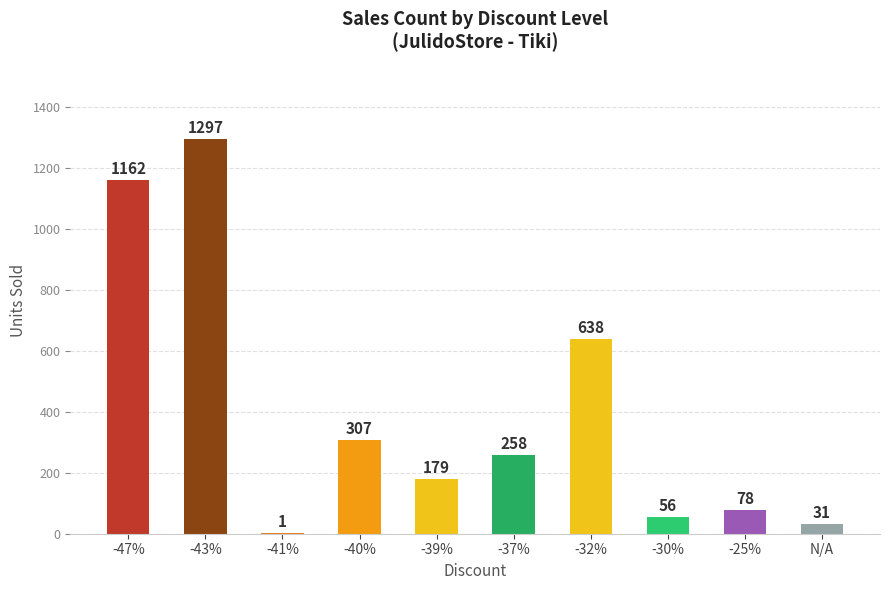

Between -37% and -30%, which is larger?

-37%